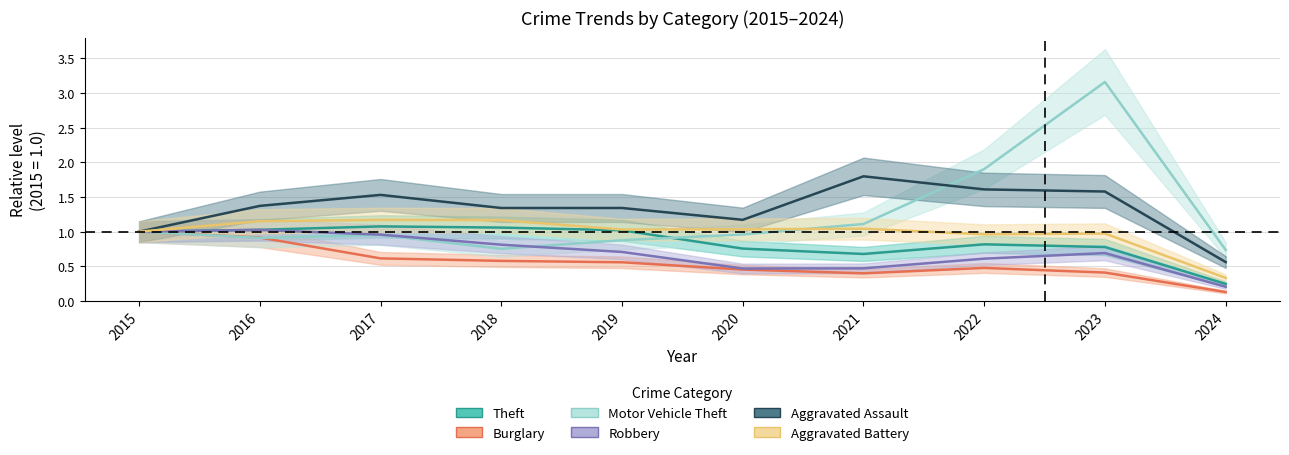

What is the value of the Robbery point at the 4th from the left?

0.8